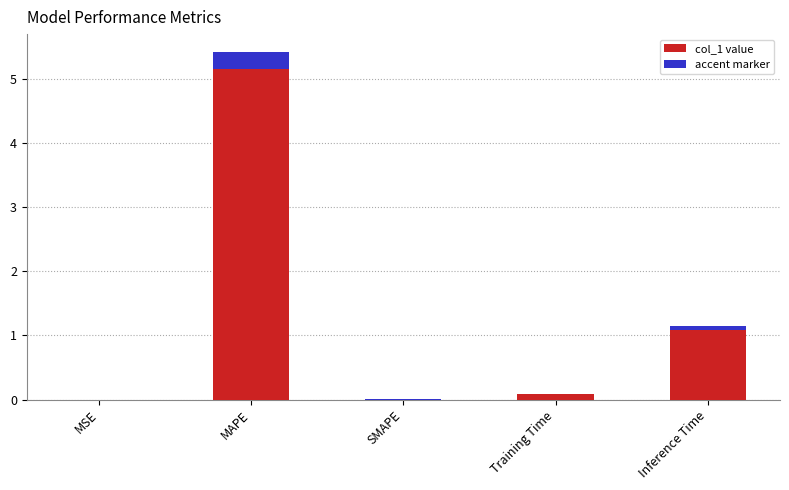

What is the change in value from MAPE to SMAPE?

-5.4